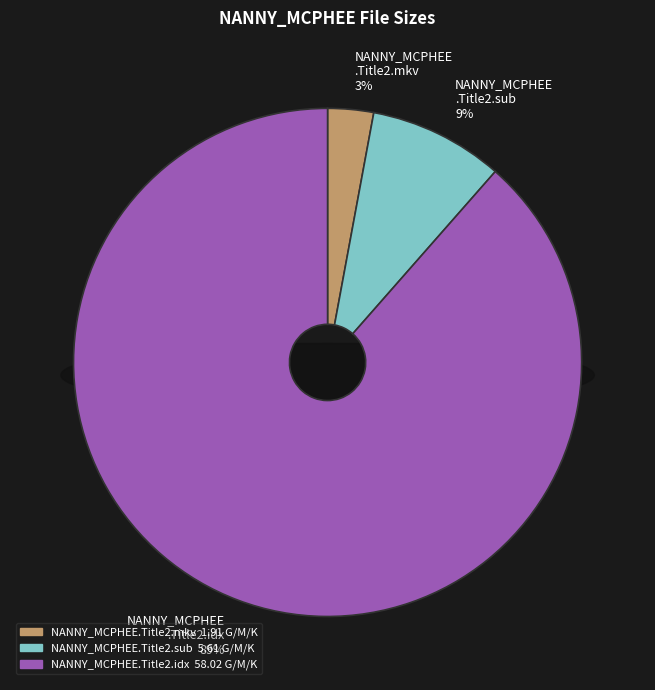

What is the ratio of the value at NANNY_MCPHEE.Title2.mkv to the value at NANNY_MCPHEE.Title2.sub?

0.3